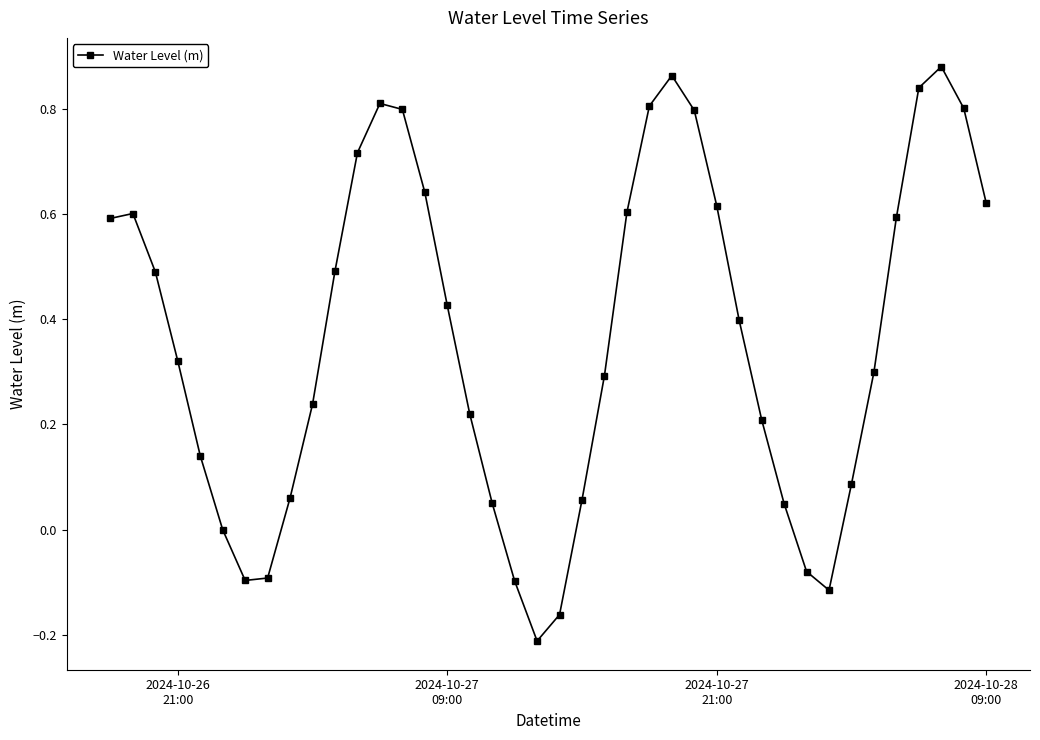

How many points are lower than both their immediate neighbors (excluding endpoints)?

3